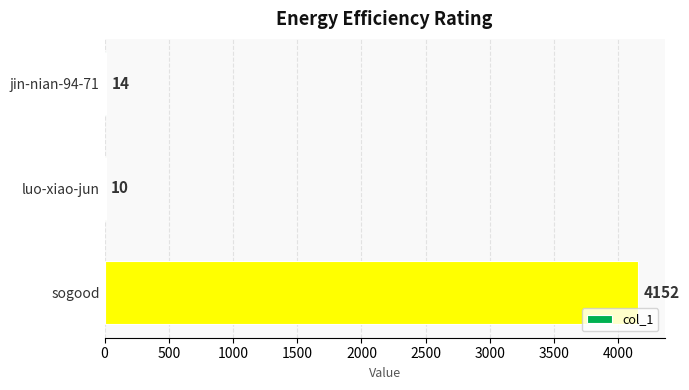

Which label corresponds to the largest value in the chart?

sogood